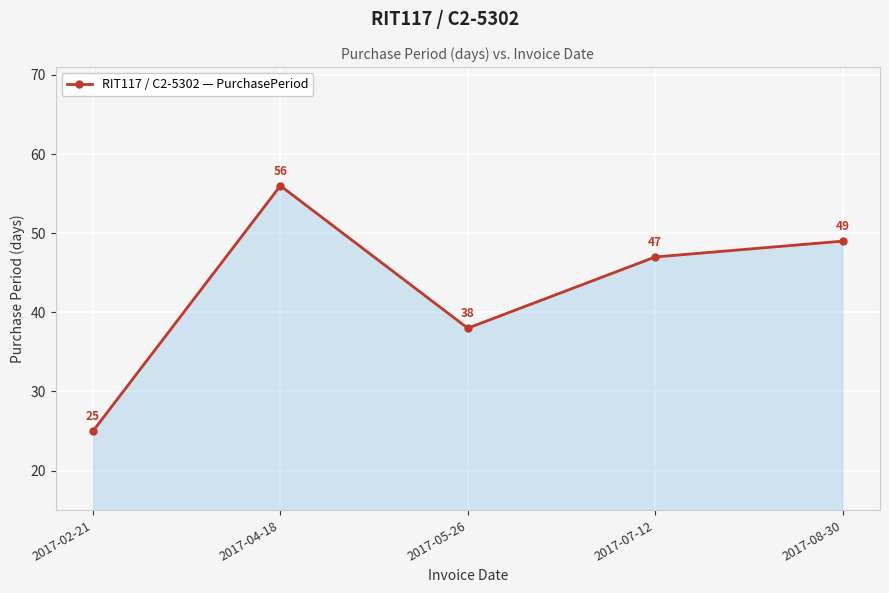

Approximately how many times larger is the value at 2017-02-21 compared to 2017-04-18?

0.4